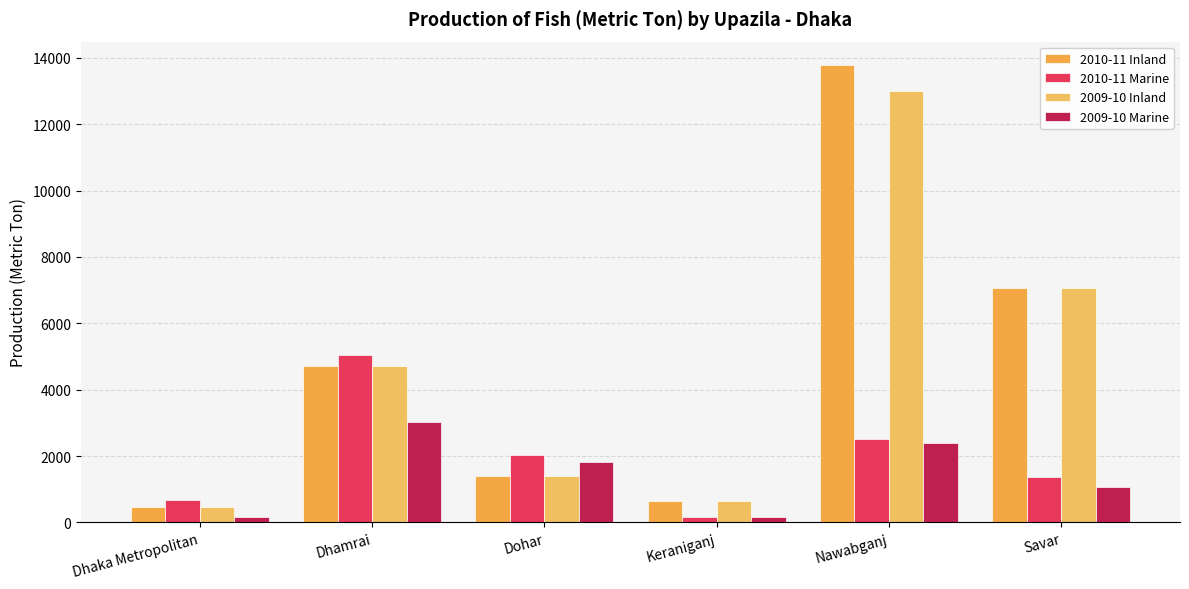

How many bars are there in each group?

4